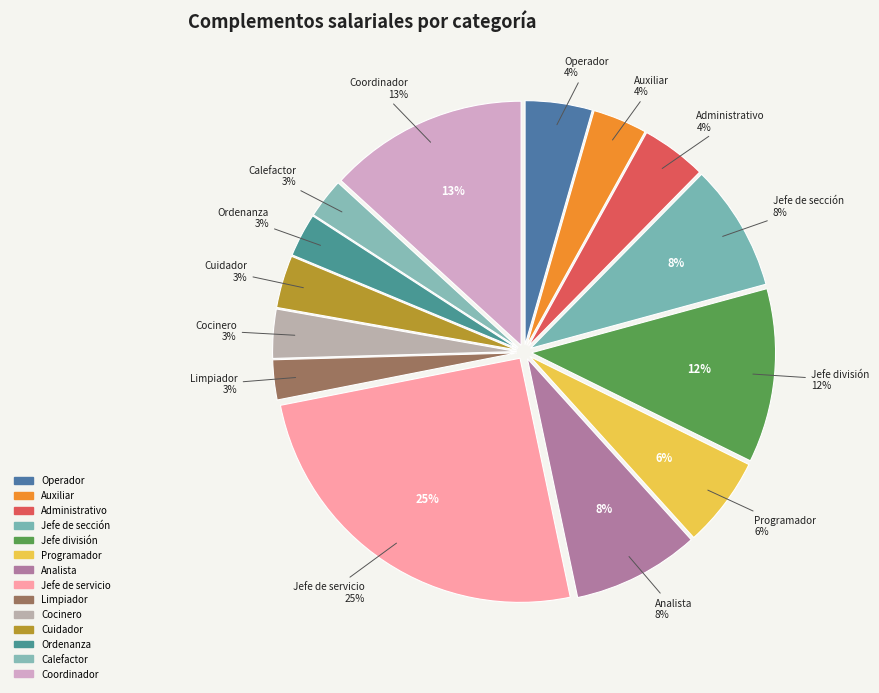

Does Analista represent more than half of the total?

No